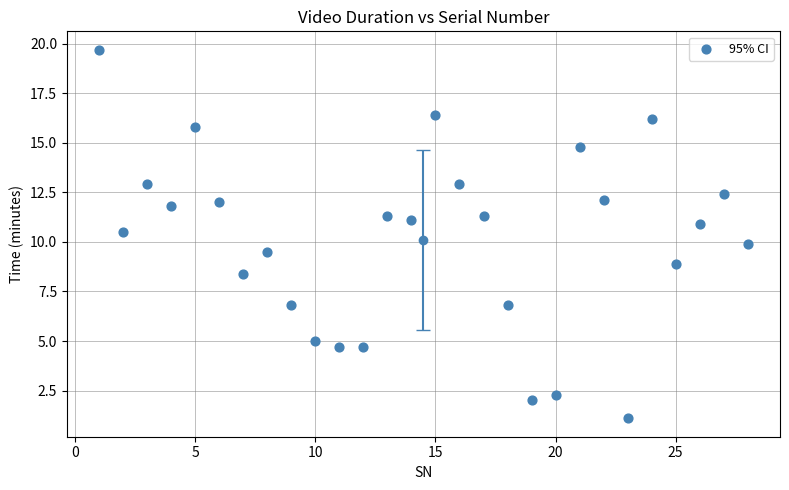

What is the range of Y values (max minus min)?

18.6